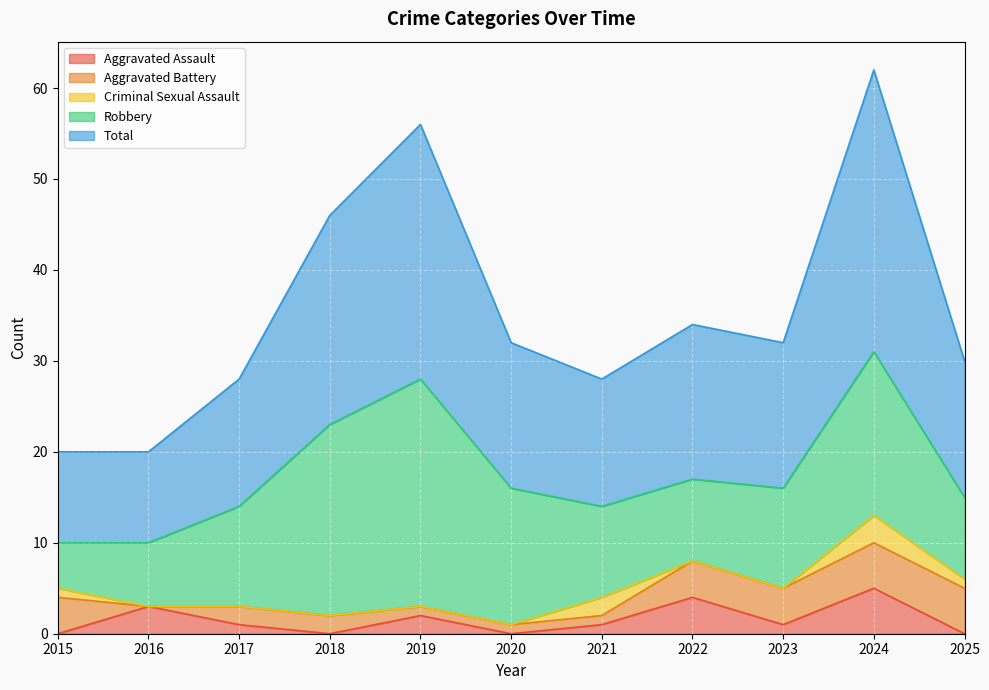

The value of Aggravated Battery at 2016 is 3. True or false?

False